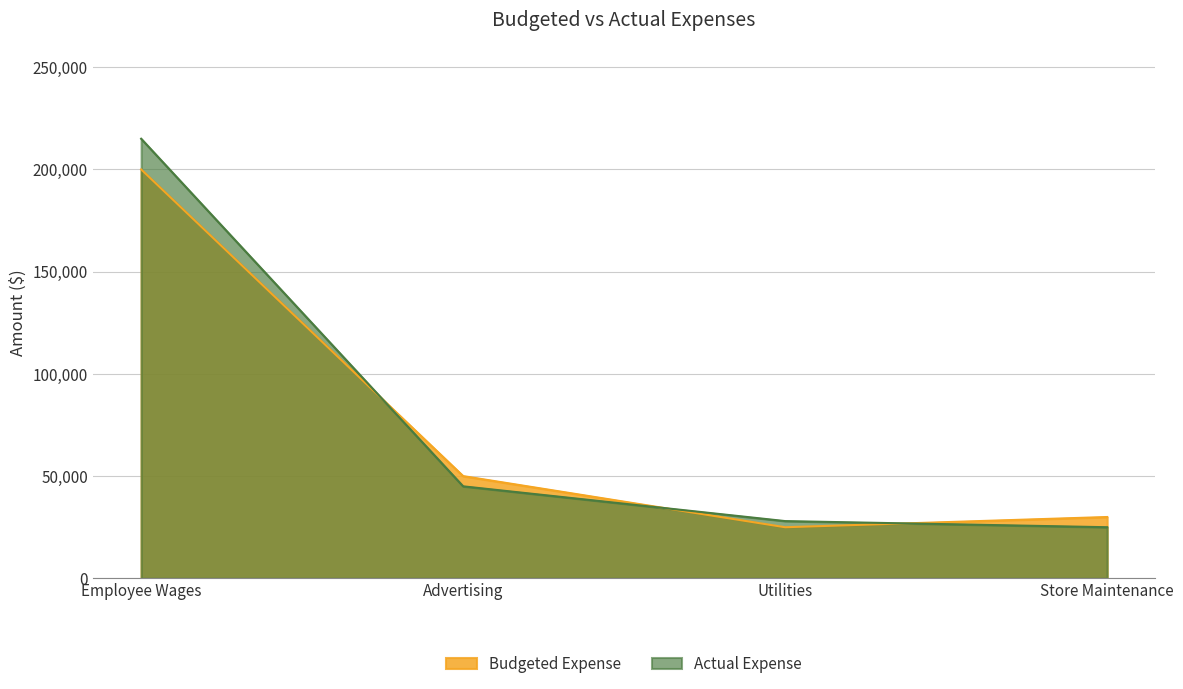

Rank the categories by Budgeted Expense value from highest to lowest.

Employee Wages, Advertising, Store Maintenance, Utilities